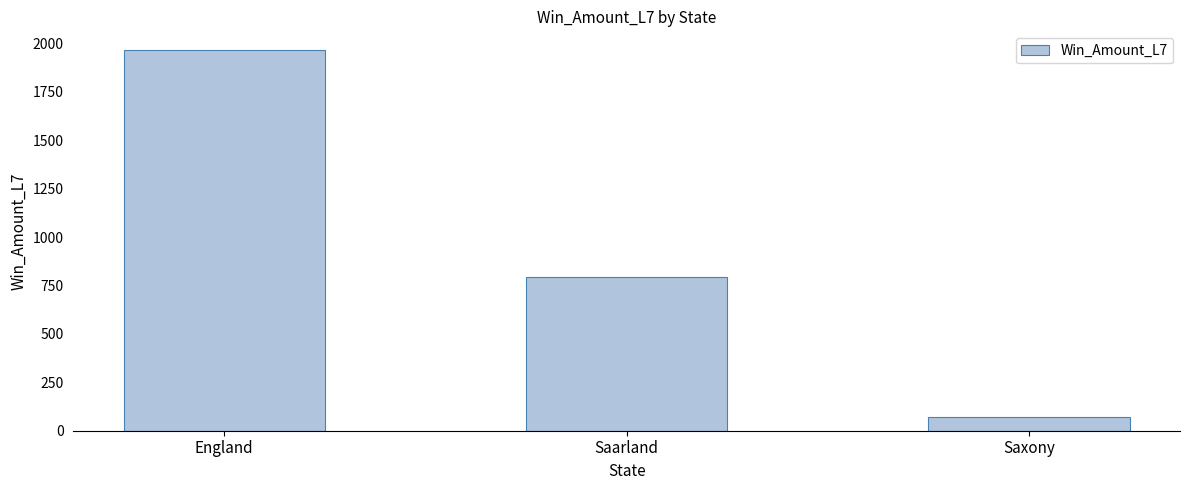

How many values exceed 792?

2